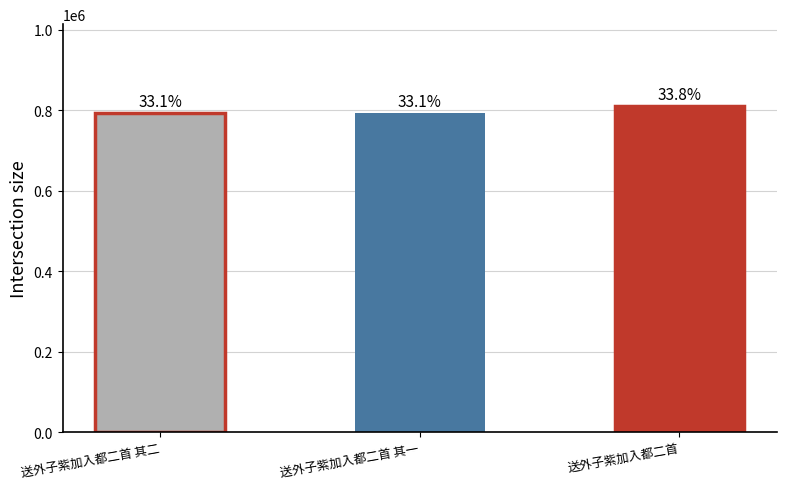

True or false: the data shows 528541 at 送外子紫加入都二首.

False